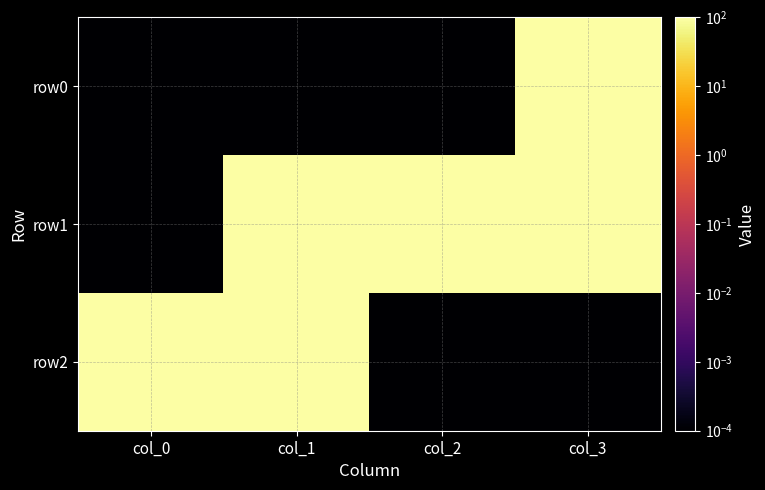

Between col_0 and col_1, which is larger?

col_0